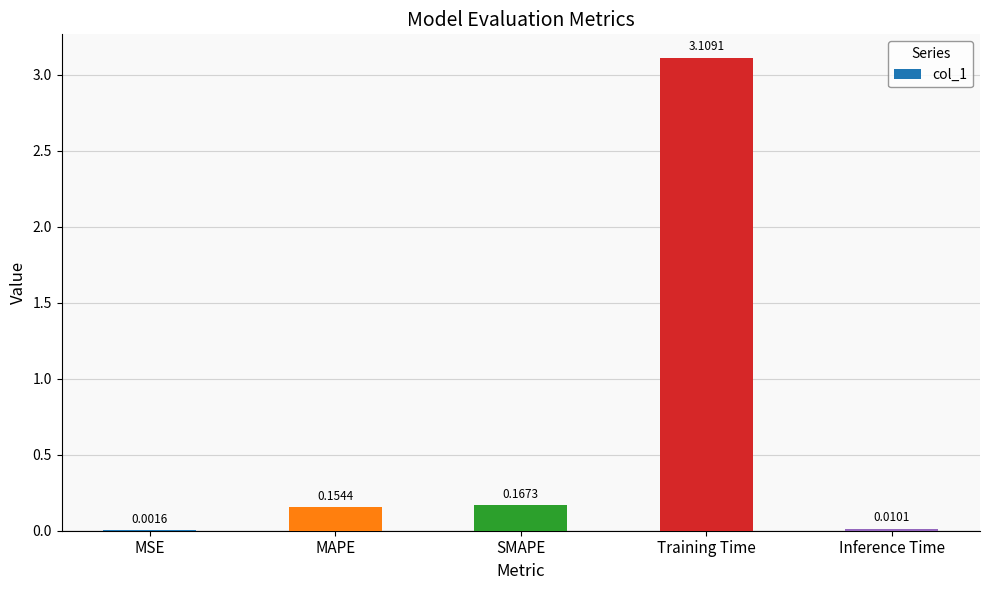

Which label corresponds to the largest value in the chart?

Training Time